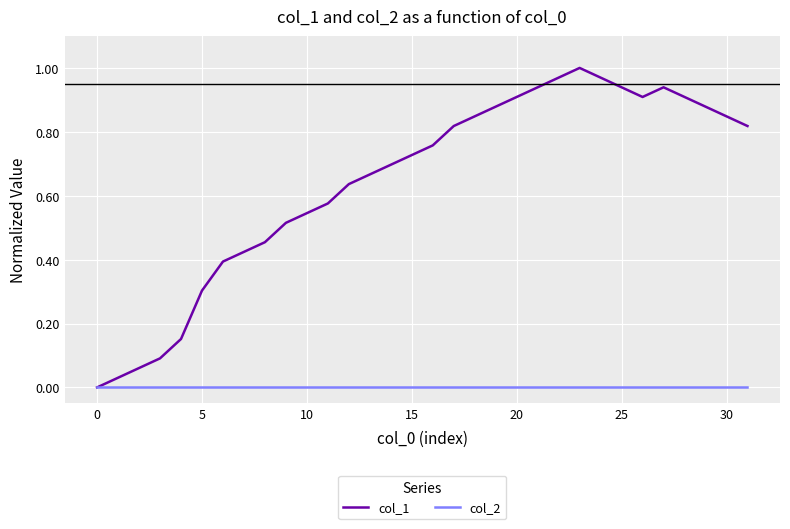

Which series has the largest total across all categories?

col_1